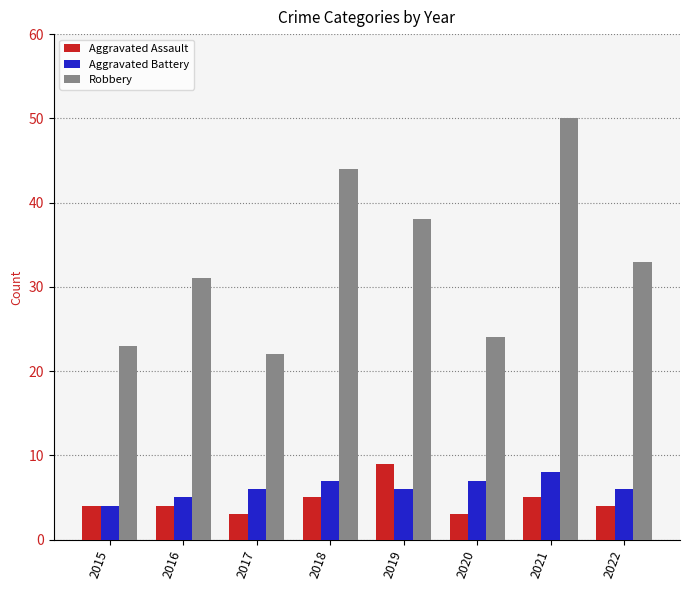

What is the minimum value for Aggravated Battery?

4